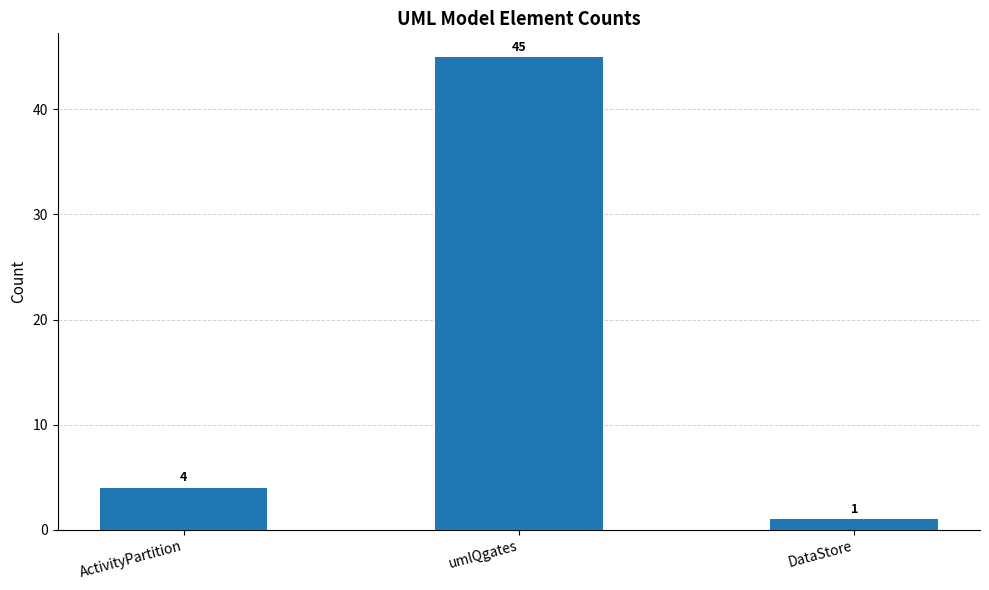

What is the sum of the values at ActivityPartition and DataStore?

5